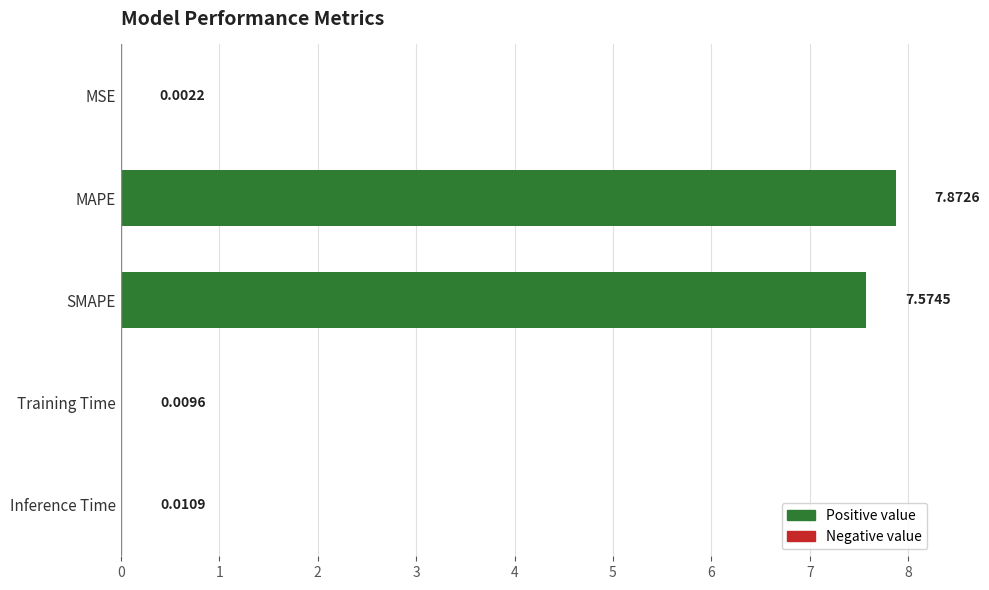

Which has a higher value, SMAPE or Training Time?

SMAPE